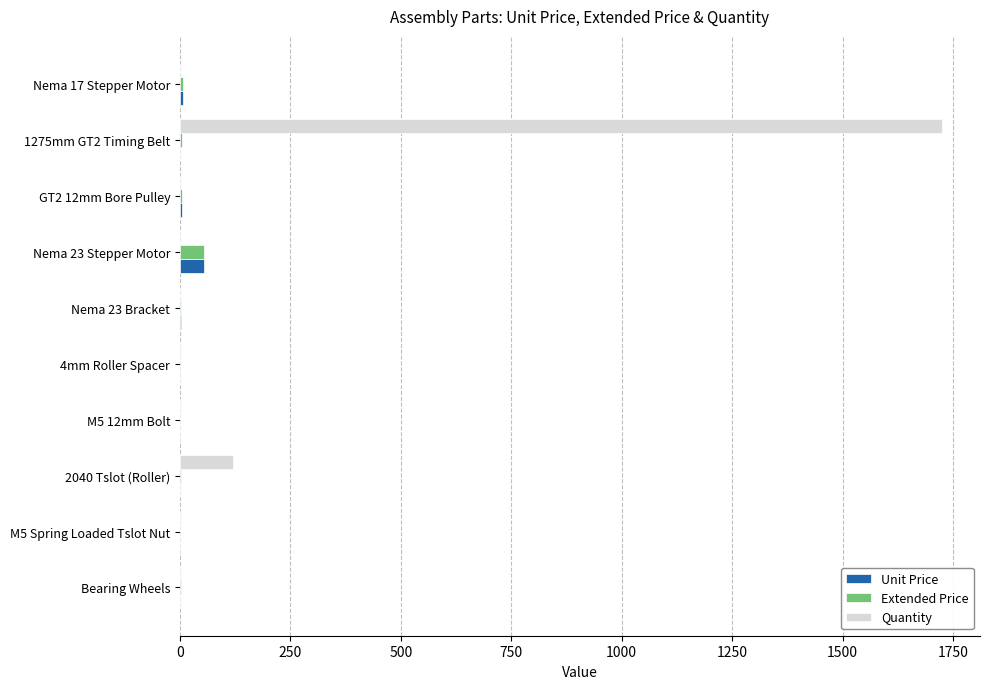

Which series has the largest total across all categories?

Quantity